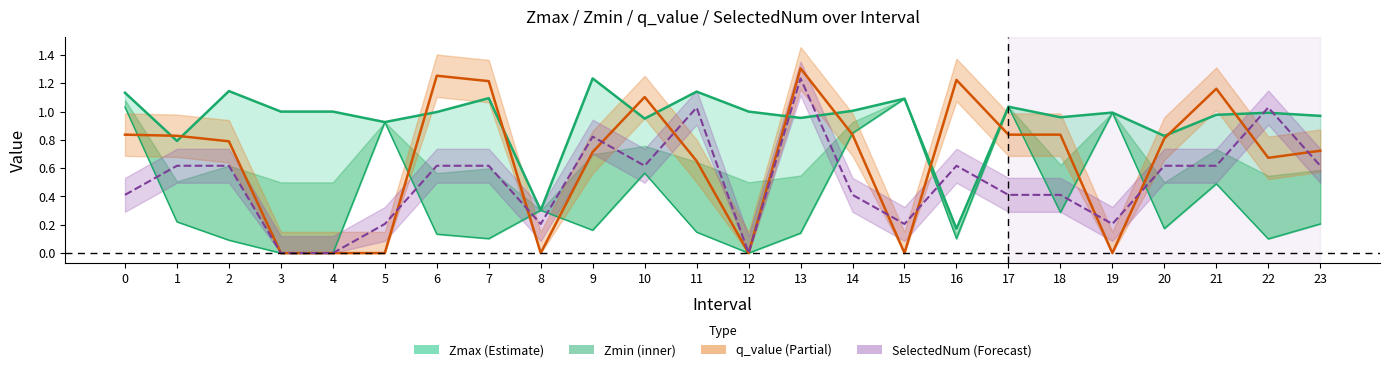

What is the maximum value shown in the chart?

1.3